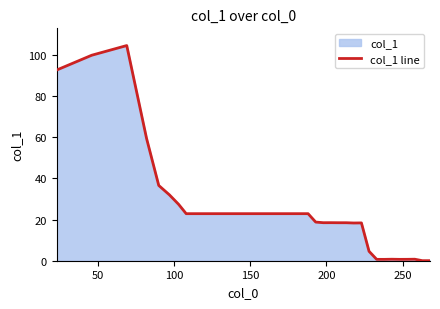

What is the greatest value displayed?

104.6